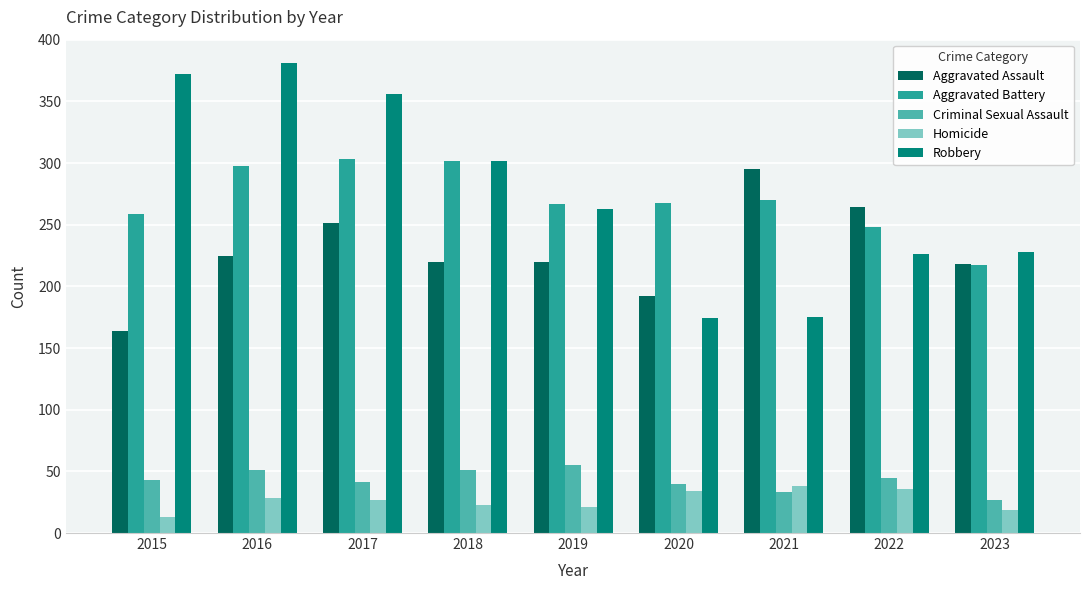

What value does the Aggravated Assault series have at 2023?

218